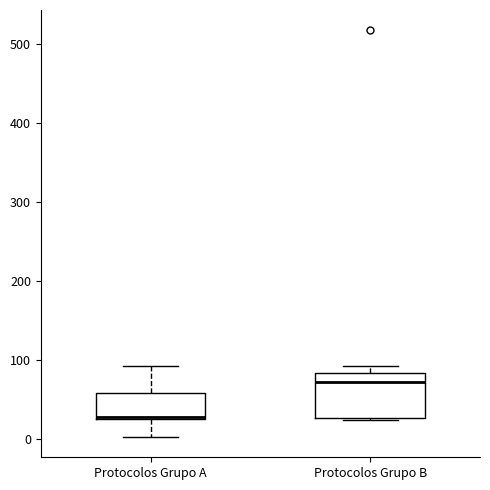

Reading left to right, transcribe this box plot: for each box, give where its median line is, the range the box spans, and where its two whiskers end, as read against the y-axis. The values are not printed on the chart, so give them approximately, as read against the axis.

Protocolos Grupo A: median 30 (drawn on the box's lower edge), box 30 to 60, whiskers 0 to 90
Protocolos Grupo B: median 70, box 30 to 80, whiskers 20 to 90